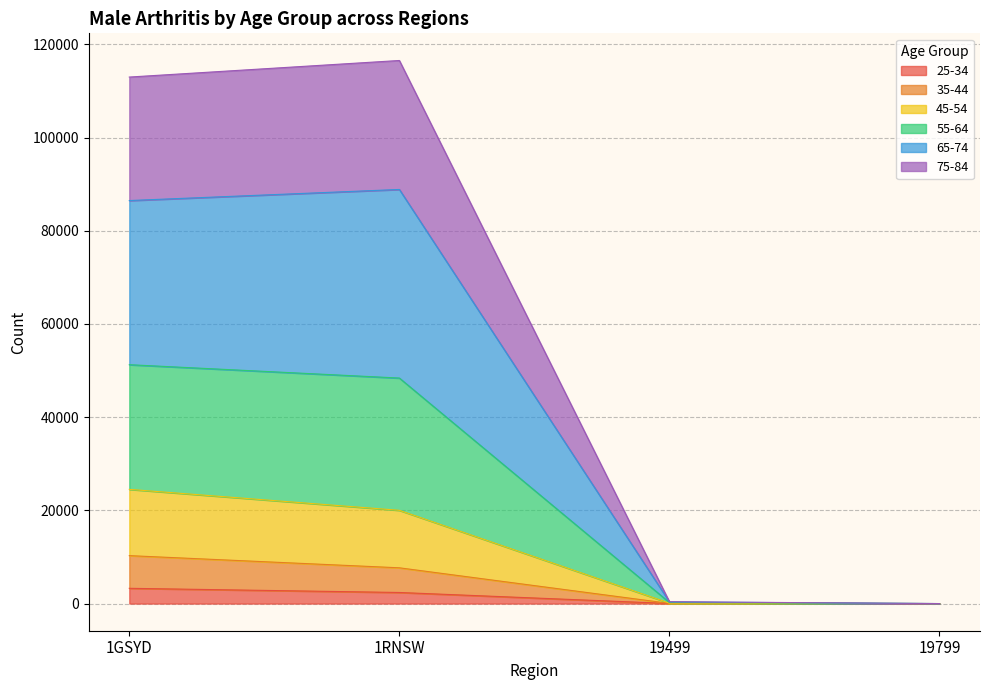

True or false: 55-64 and 25-34 intersect in this chart.

False